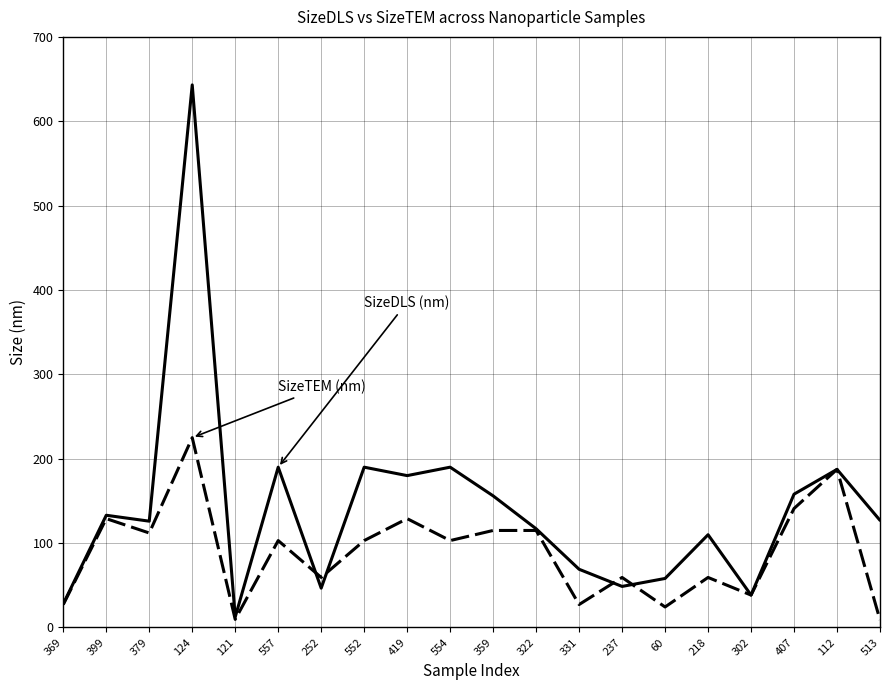

What is the total value across all series at 322?

232.0